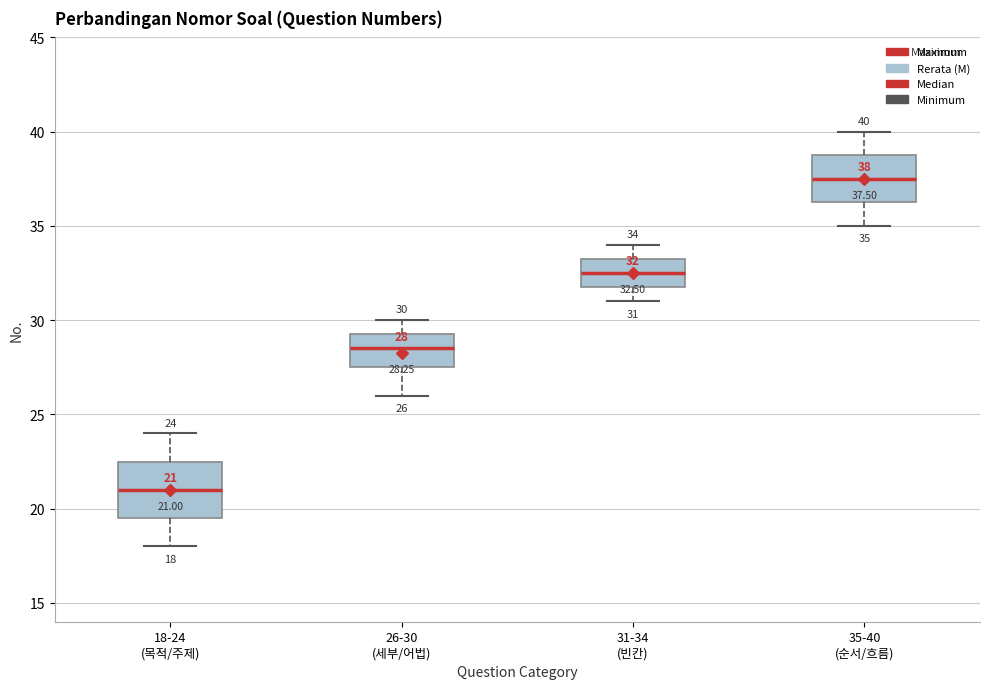

Which box is the tallest, from its lower edge to its upper edge?

18-24 (목적/주제)